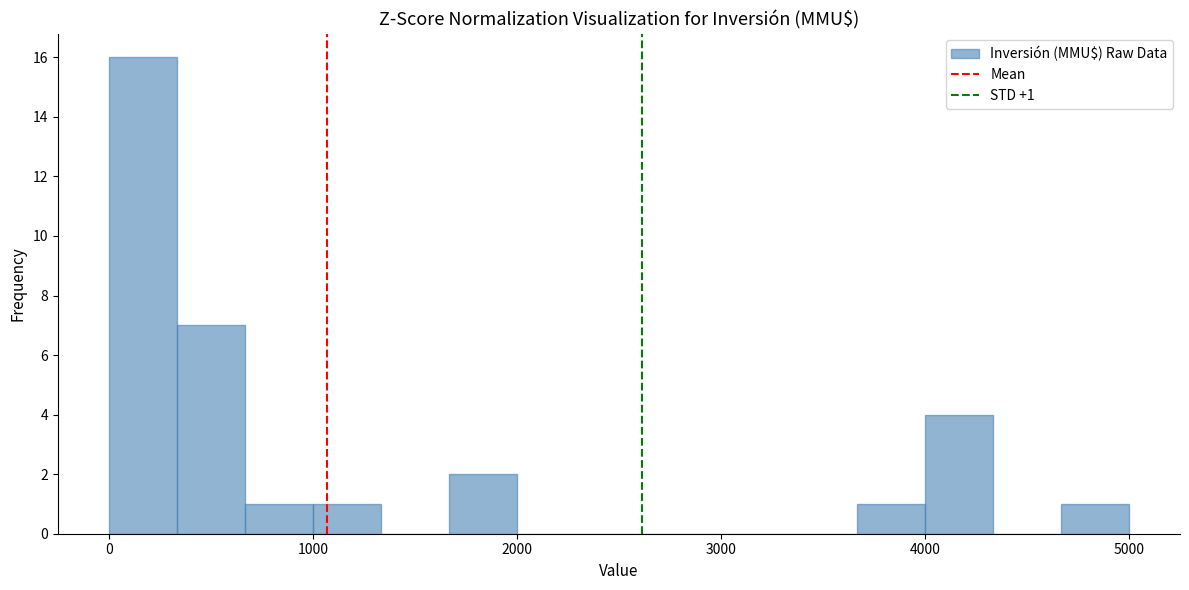

Around what value on the x-axis is the tallest bar? Give the approximate position of its centre, as read against the axis.

200